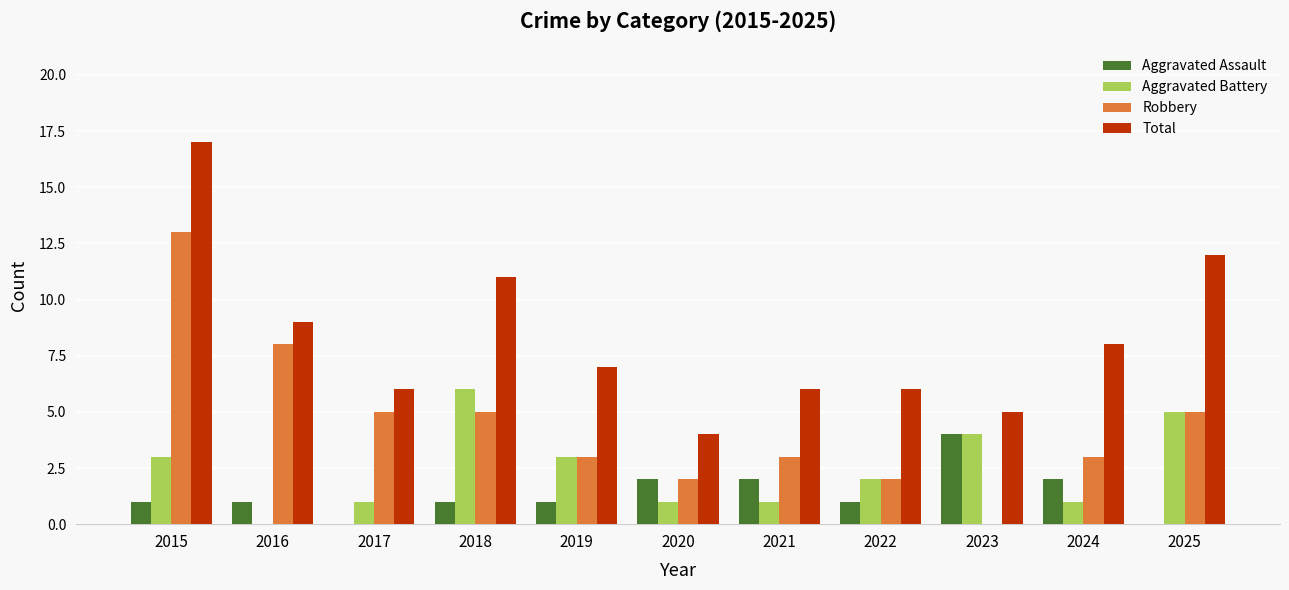

The Total series shows 9 at 2016. True or false?

True